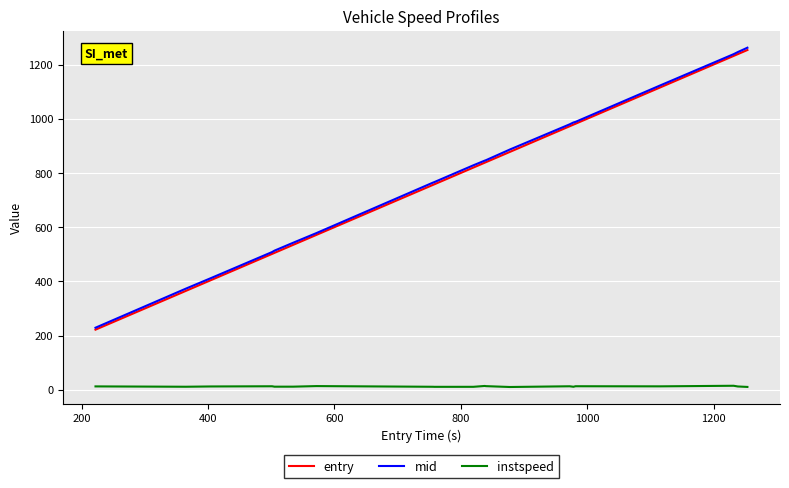

What are all the series names shown in the legend?

entry, mid, instspeed